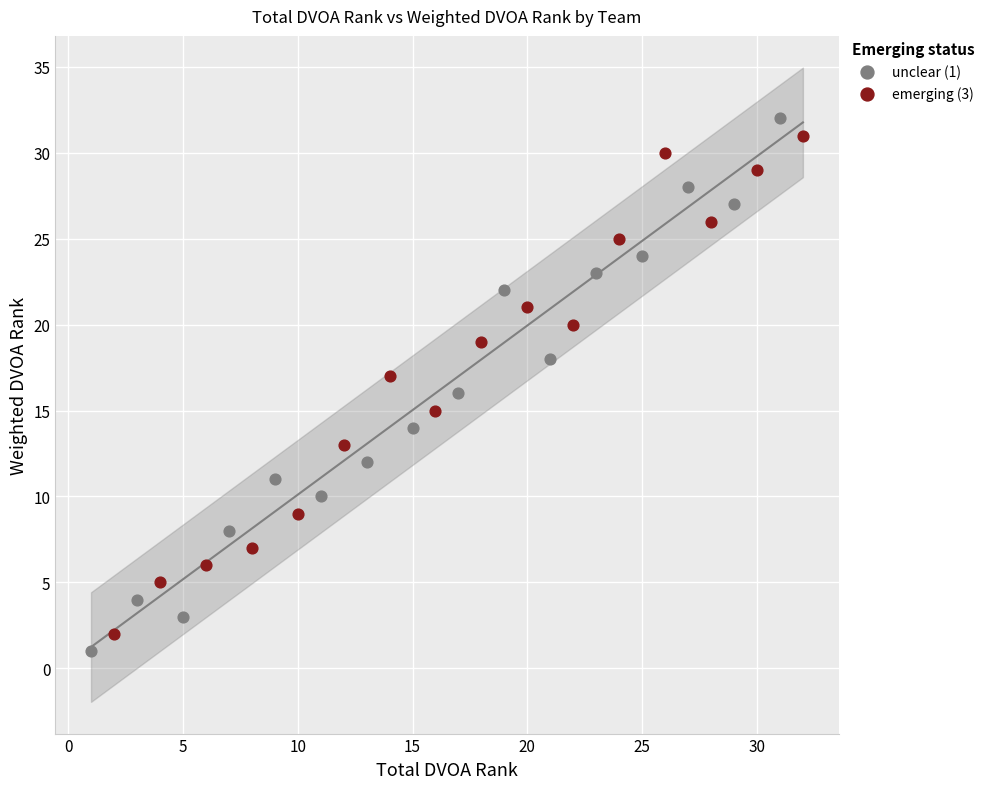

What are all the series names shown in the legend?

unclear (1), emerging (3)